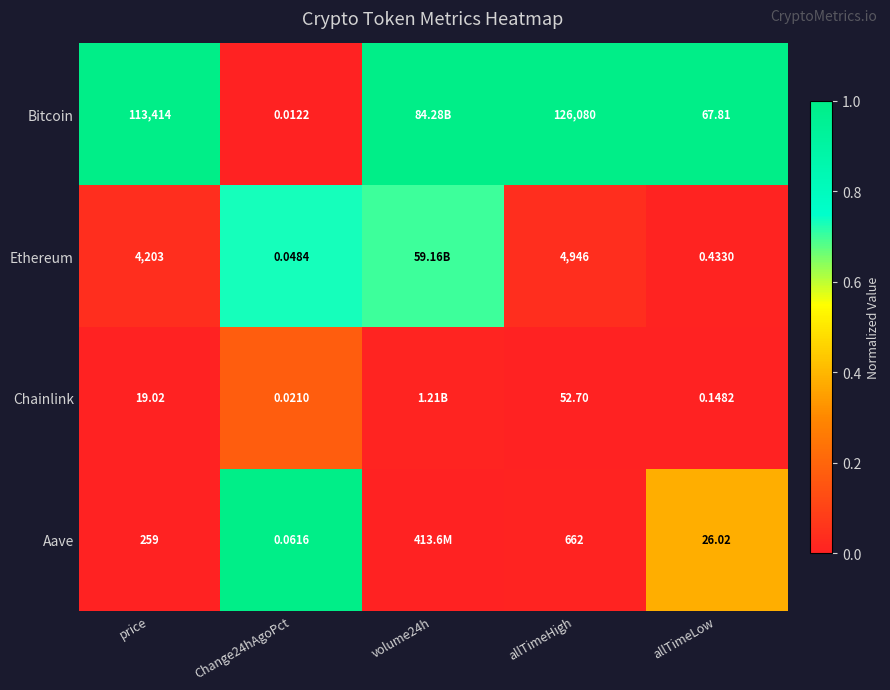

Is the value of Chainlink at Change24hAgoPct greater than the value of Bitcoin at allTimeLow?

No